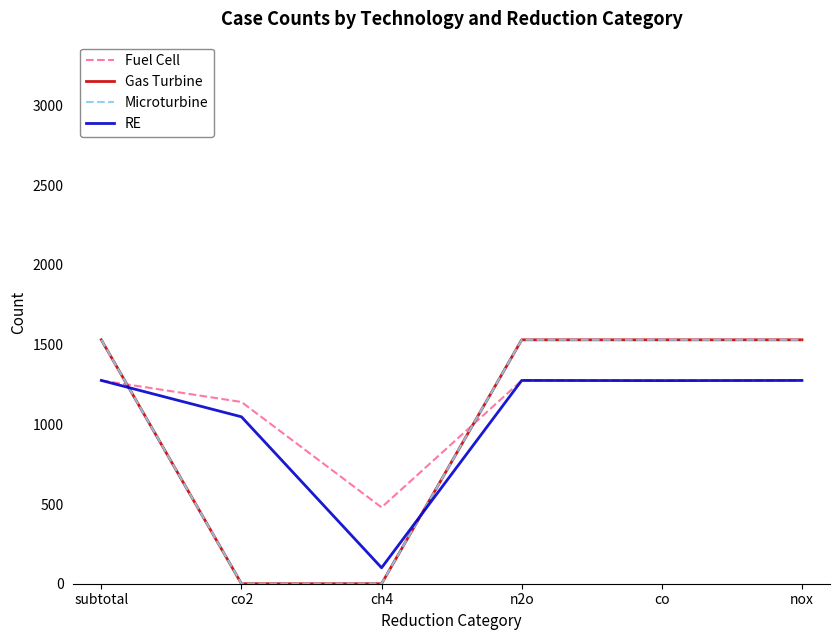

Which series has the widest spread of values?

Gas Turbine